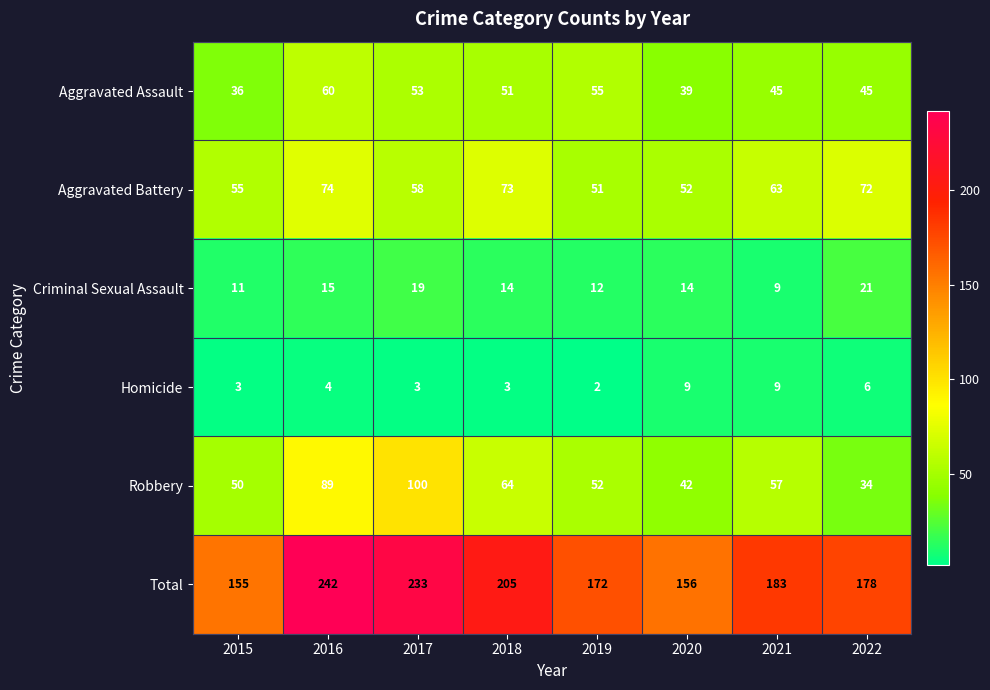

What is the difference between the maximum and second lowest values in the Robbery series?

58